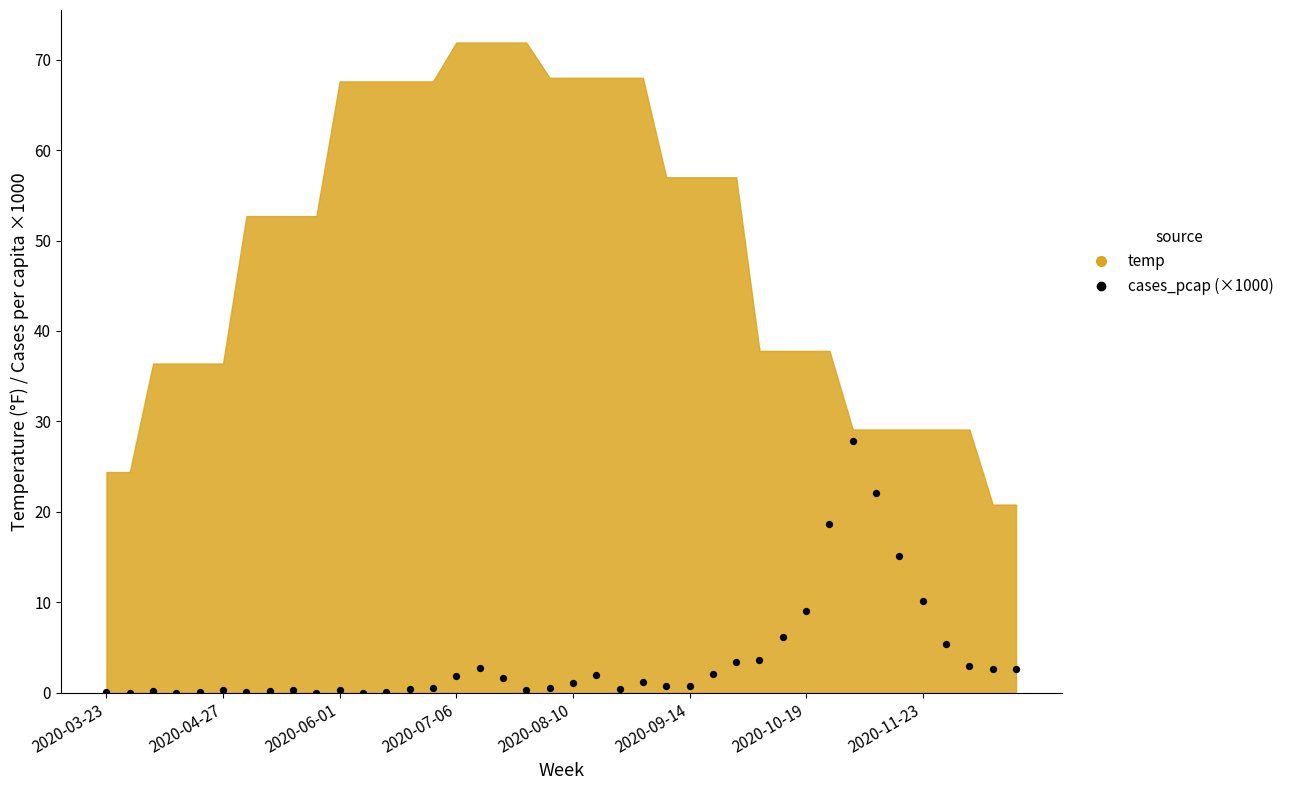

What is the range of Y values (max minus min)?

27.9